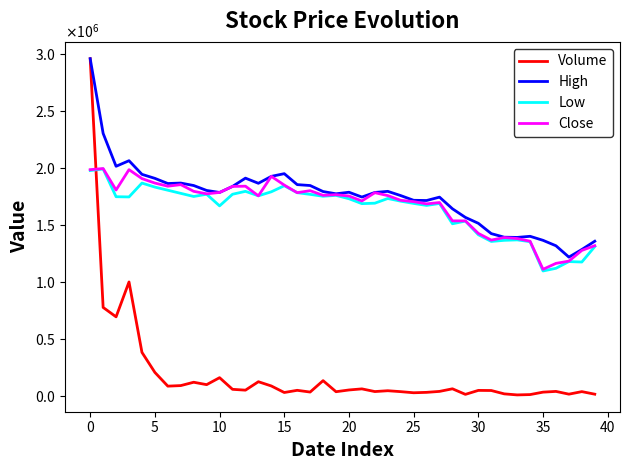

What are all the series names shown in the legend?

Volume, High, Low, Close